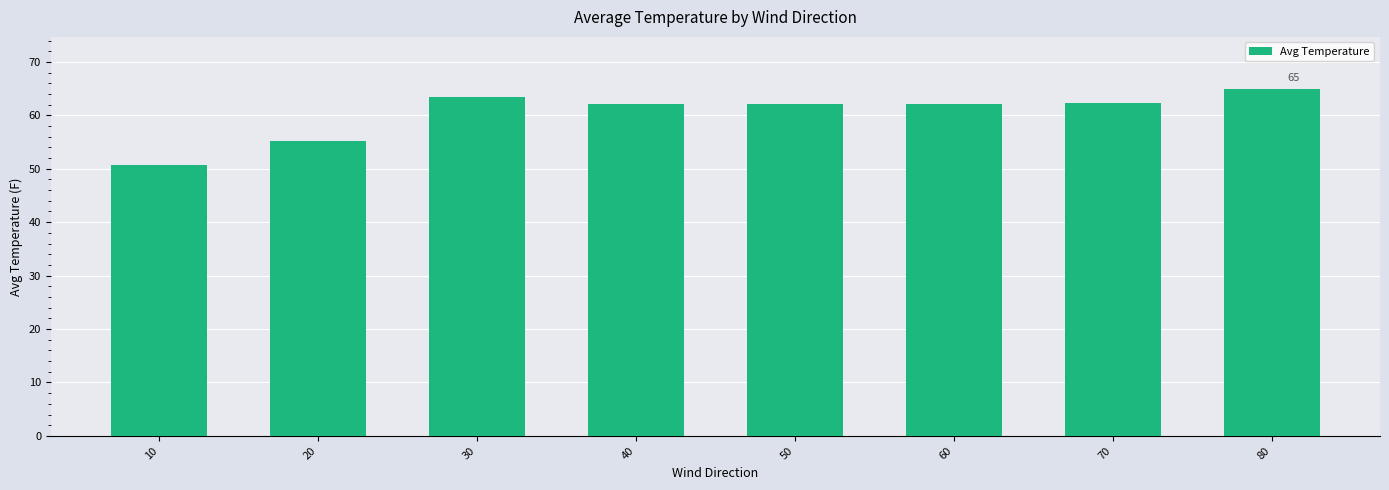

Where is the data nearest to the value 57?

20